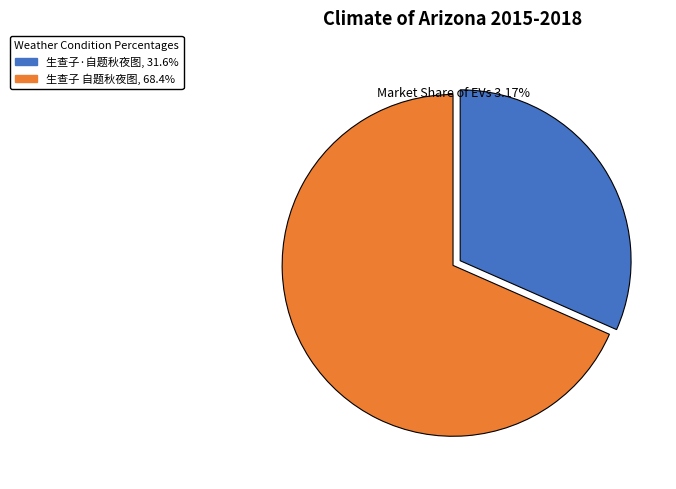

Count the number of slices in the pie.

2